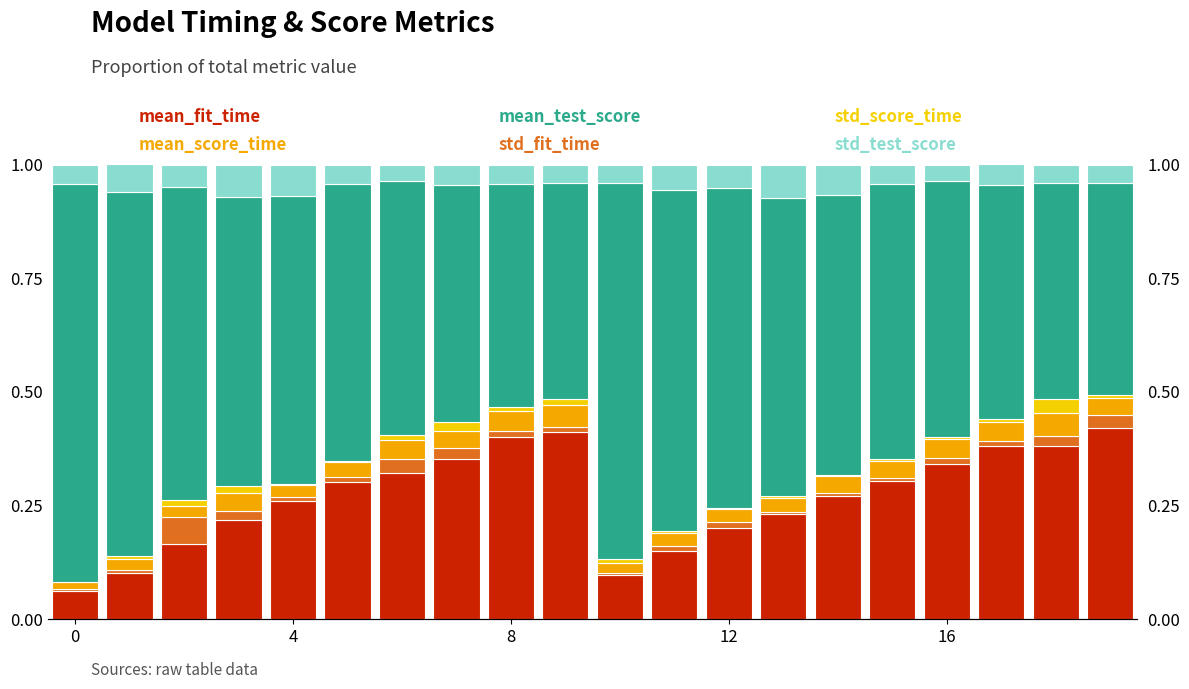

Is the value of mean_test_score at 10 greater than the value of mean_fit_time at 10?

Yes